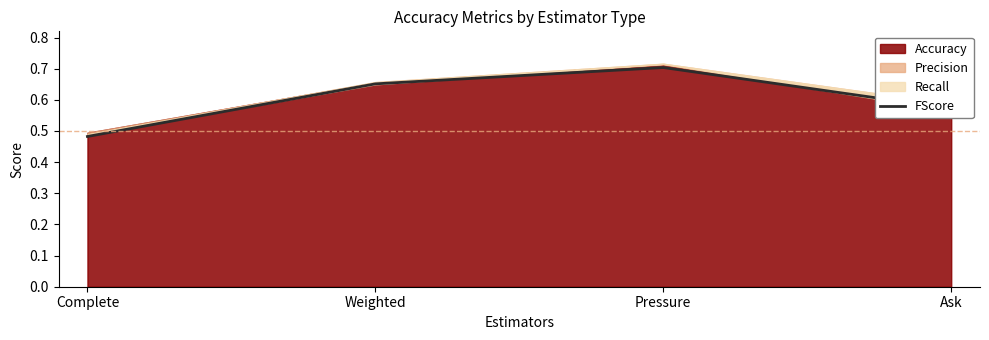

What is the value of the 2nd point from the left?

0.7